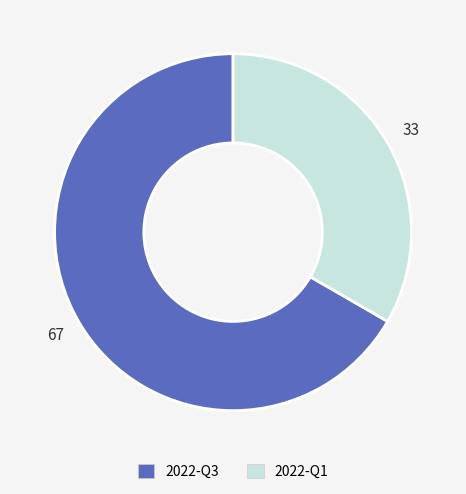

How many slices are in this pie chart?

2